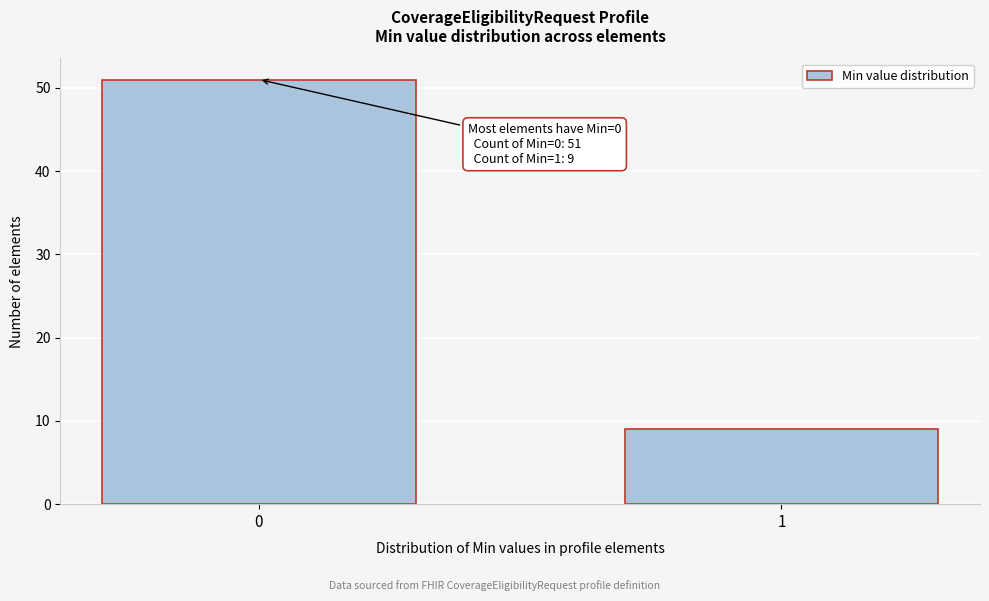

Reading left to right, list all the values displayed in this chart.

51	9